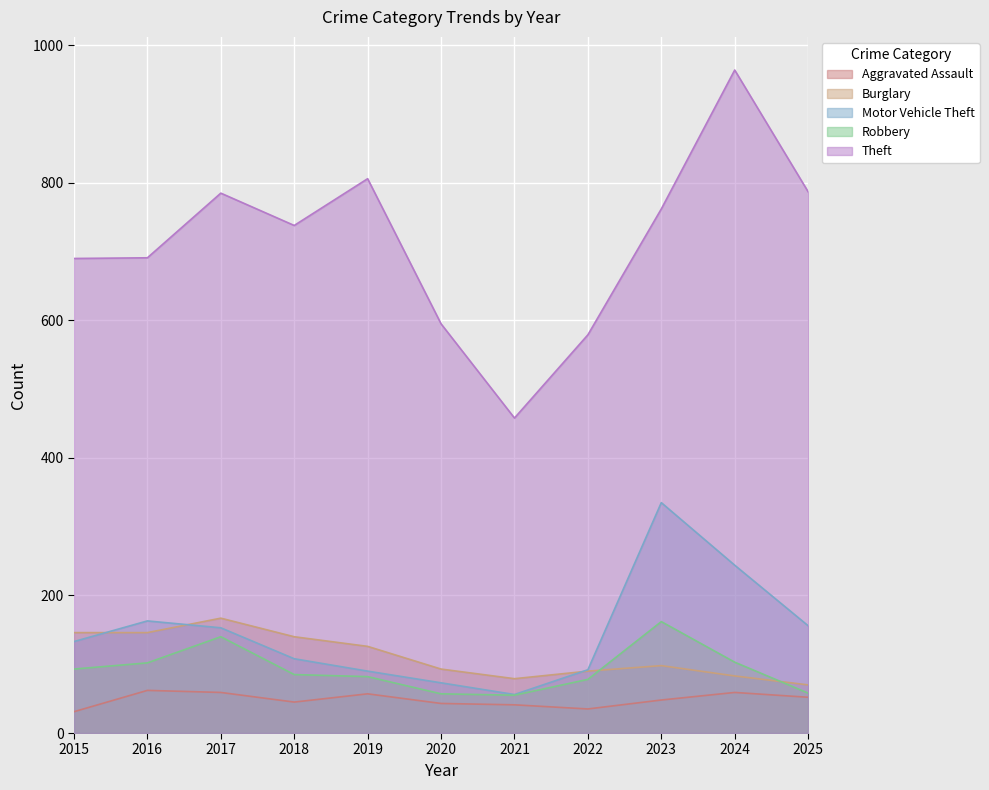

At which category does the chart reach its peak across all series?

2024